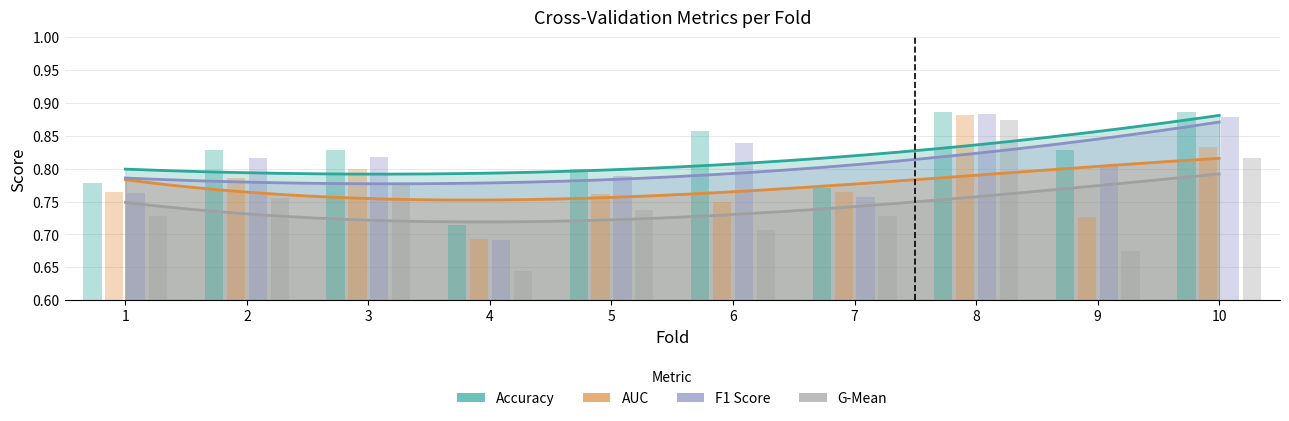

What are all the series names shown in the legend?

accuracy, auc, f1_score, g_mean